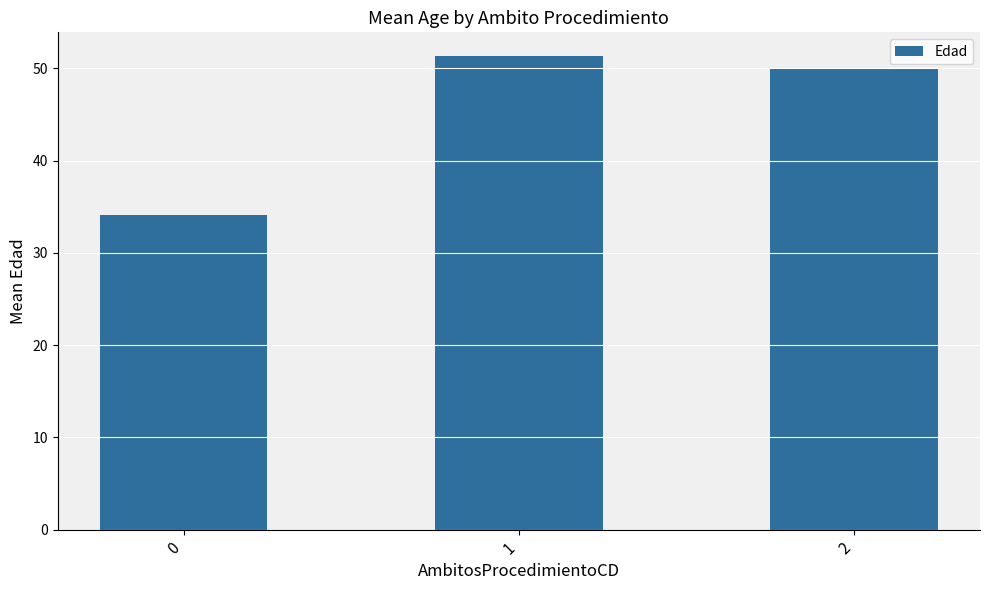

What is the ratio of the value at 1 to the value at 0?

1.5